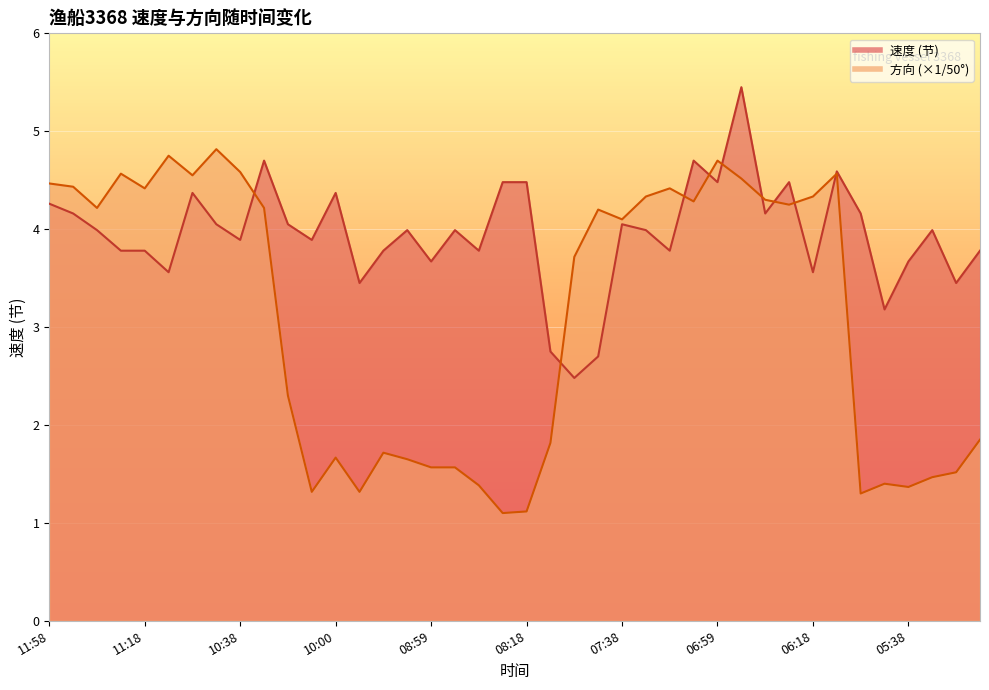

What is the total value across all series at 09:20?

5.6